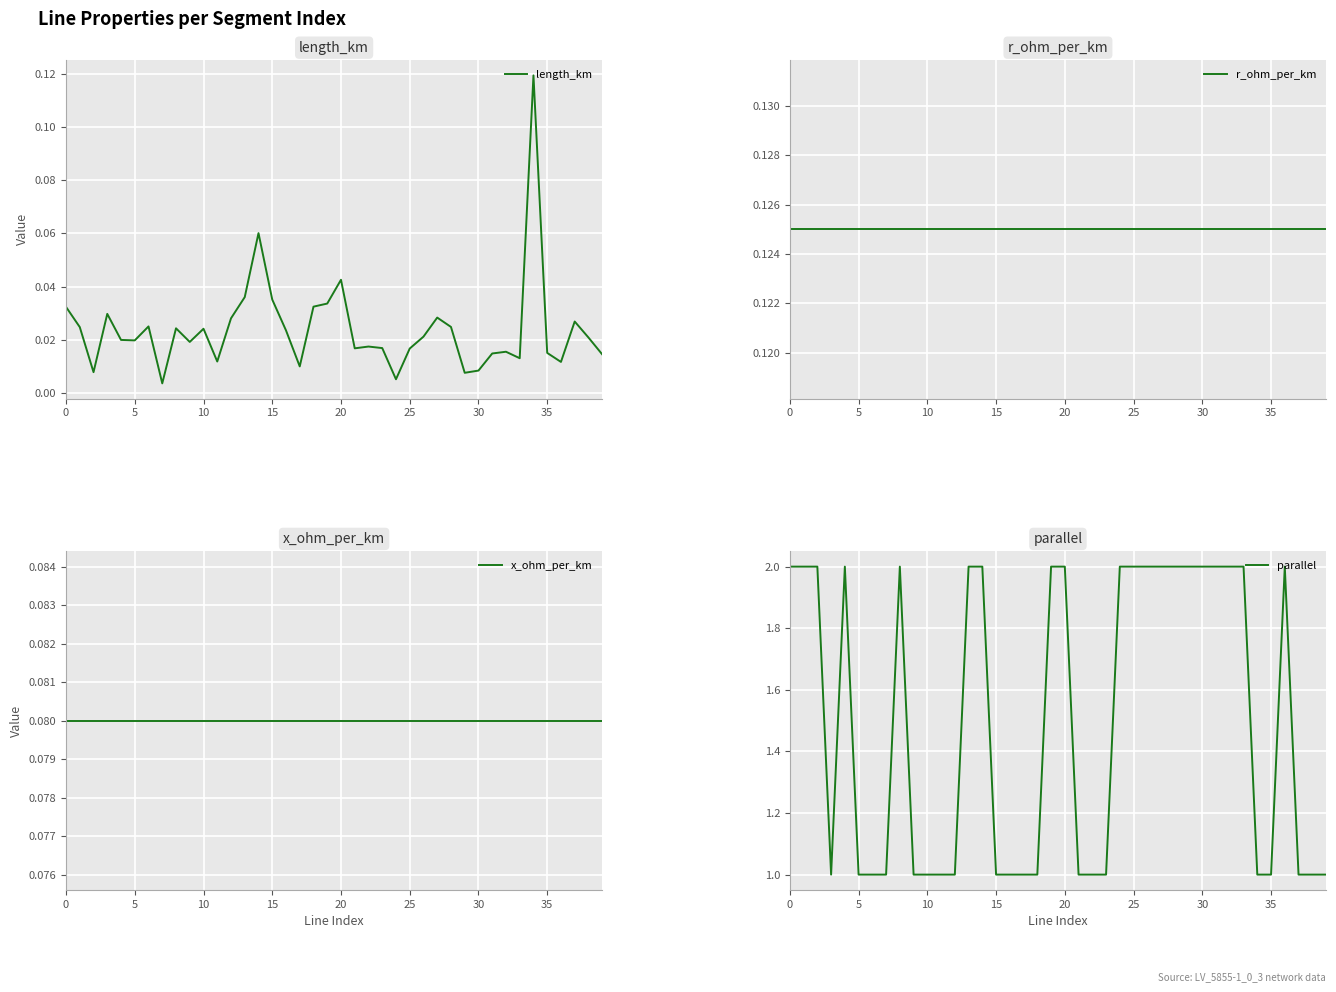

How many categories are shown in the chart?

40